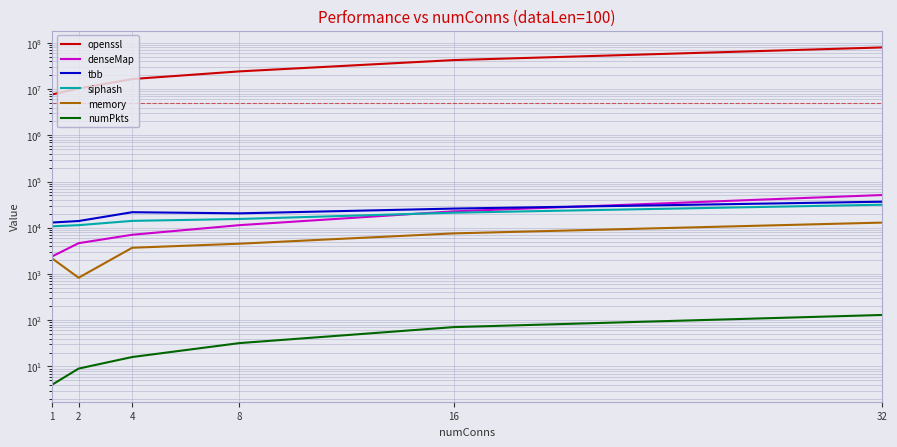

Reading left to right, what are all the values shown in this chart?

openssl: 7634799	10306893	16510335	24184272	42438306	79755231
denseMap: 2385	4647	7065	11397	22677	51162
tbb: 12984	13998	21732	20529	26031	36663
siphash: 10764	11394	14109	15498	21201	31569
memory: 2193	831	3699	4524	7563	12954
numPkts: 4	9	16	32	71	130